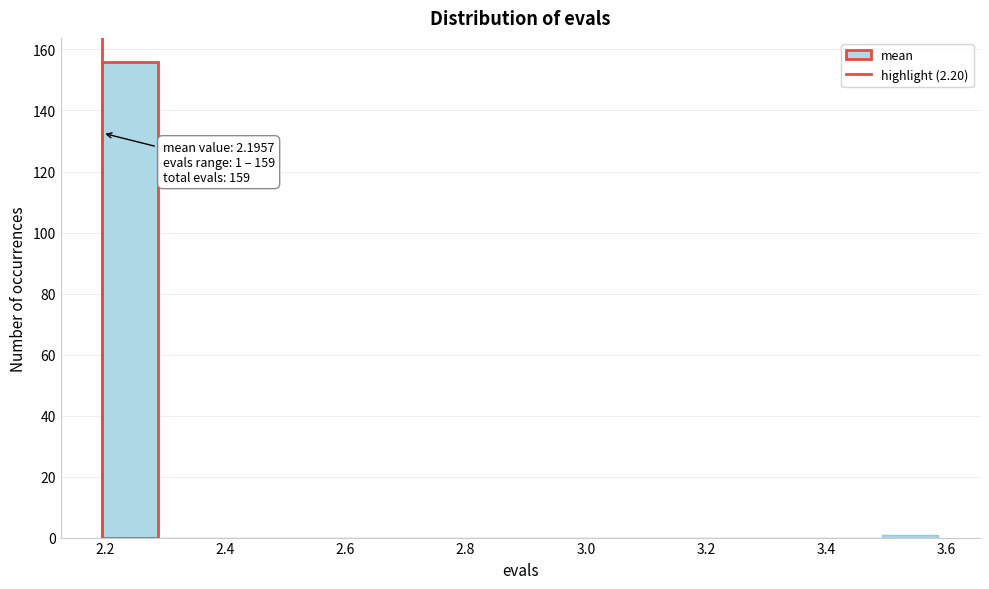

Over which range of the x-axis is the bar tallest?

2.20 to 2.28